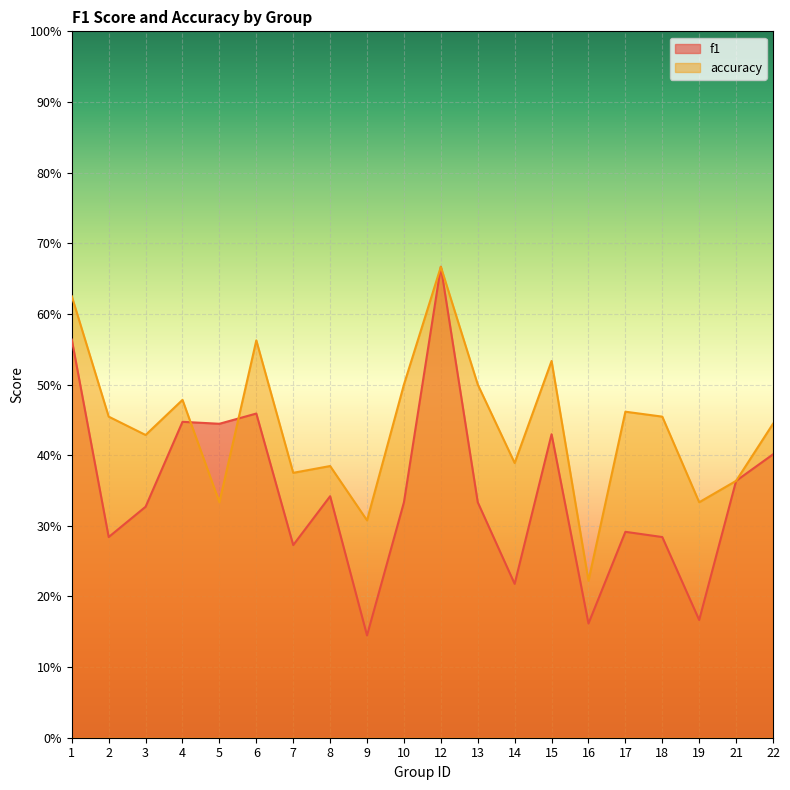

Rank the series at 4 from highest to lowest value.

accuracy, f1